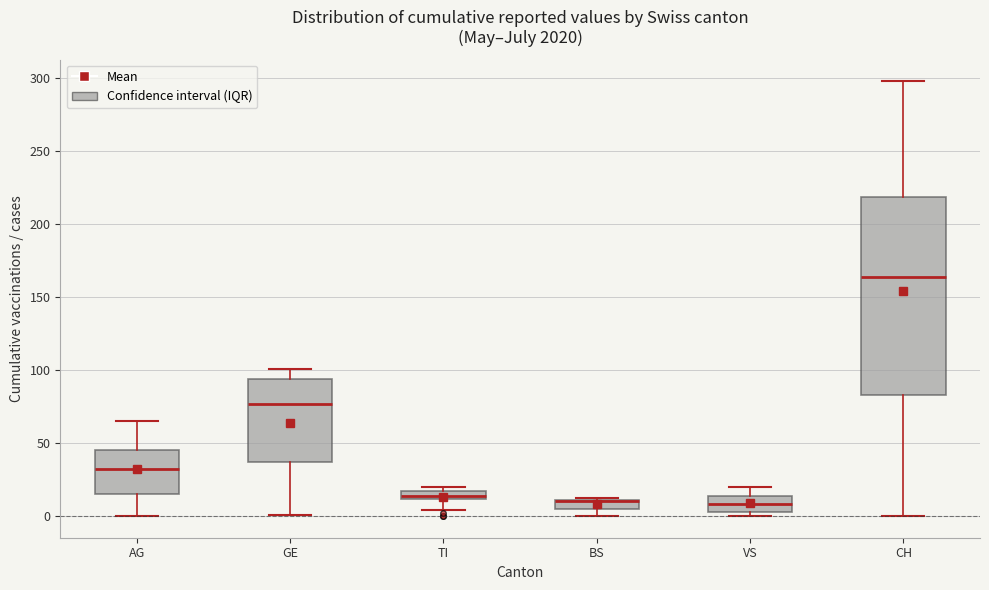

Comparing the boxes themselves (not the whiskers), which one is the tallest?

CH